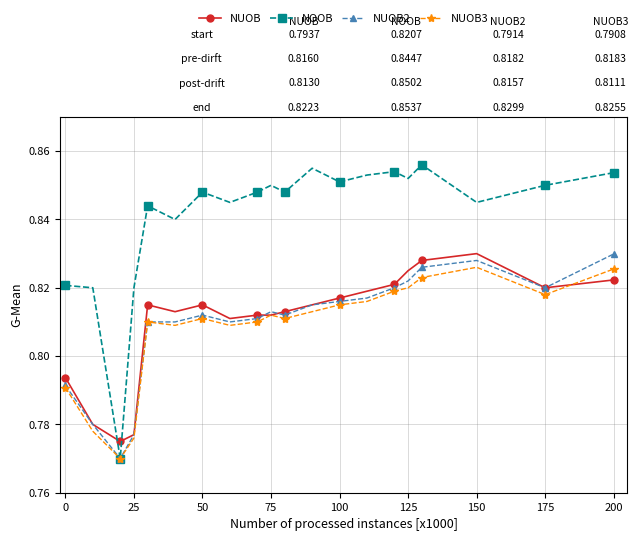

How many times do NUOB and NOOB cross each other?

2